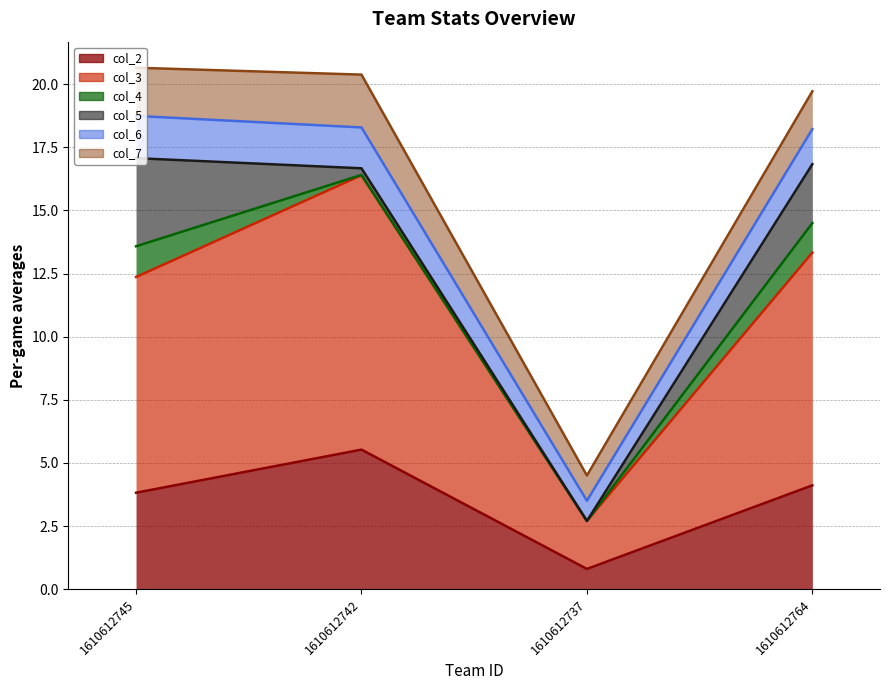

Between 1610612737 and 1610612764, which is larger?

1610612764